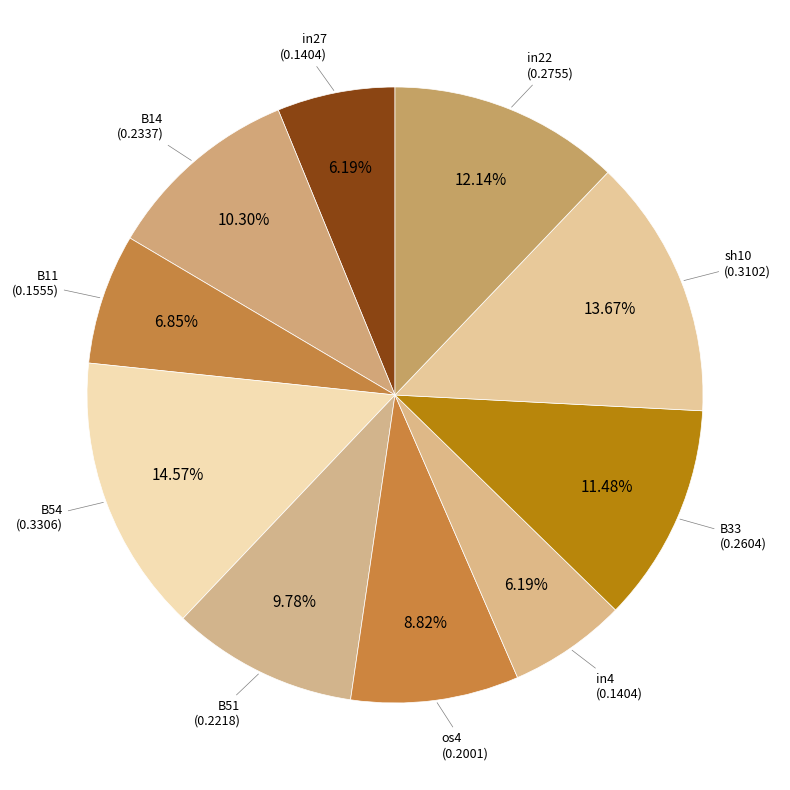

Is there a majority slice in this chart?

No